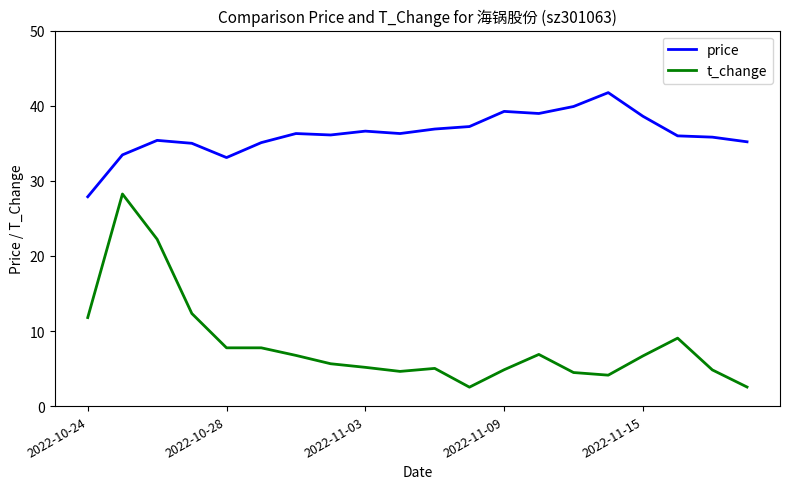

What is the minimum value for price?

27.9